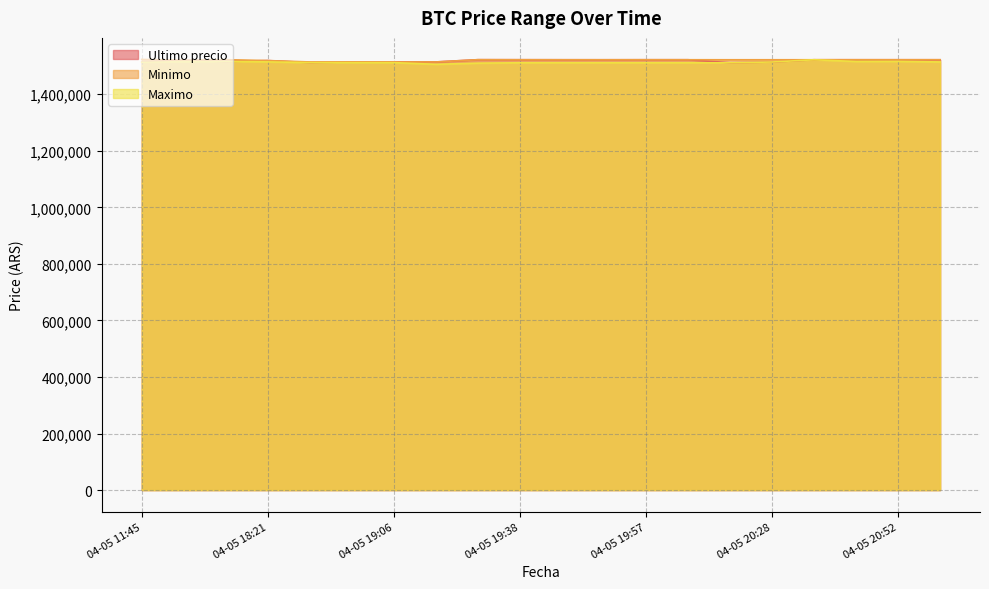

Reading right to left, what are all the values shown in this chart?

Ultimo precio: 1521768.0	1521768.0	1521768.0	1521771.0	1513750.5	1511215.0	1521809.0	1521812.0	1521717.0	1521776.0	1521832.0	1521974.0	1514000.0	1513997.0	1514000.0	1511710.0	1518870.0	1515487.0	1519985.0	1513030.0
Minimo: 1521768.0	1521768.0	1521768.0	1521771.0	1521761.0	1521730.0	1521809.0	1521809.0	1521717.0	1521717.0	1521819.0	1521938.0	1514000.0	1513711.0	1513997.0	1514000.0	1518858.0	1521997.0	1520000.0	1522946.0
Maximo: 1514000.0	1516000.0	1515666.0	1521760.0	1513836.0	1511266.0	1511266.0	1511266.0	1511266.0	1511205.0	1511205.0	1509744.0	1505658.0	1511710.0	1511710.0	1511710.0	1514300.0	1515497.0	1515000.0	1513045.0